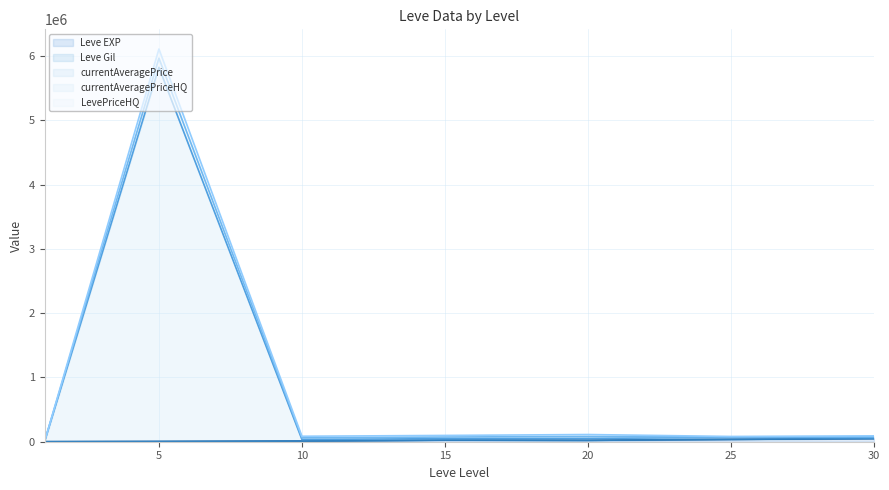

Which has a higher value, 5 or 15?

5